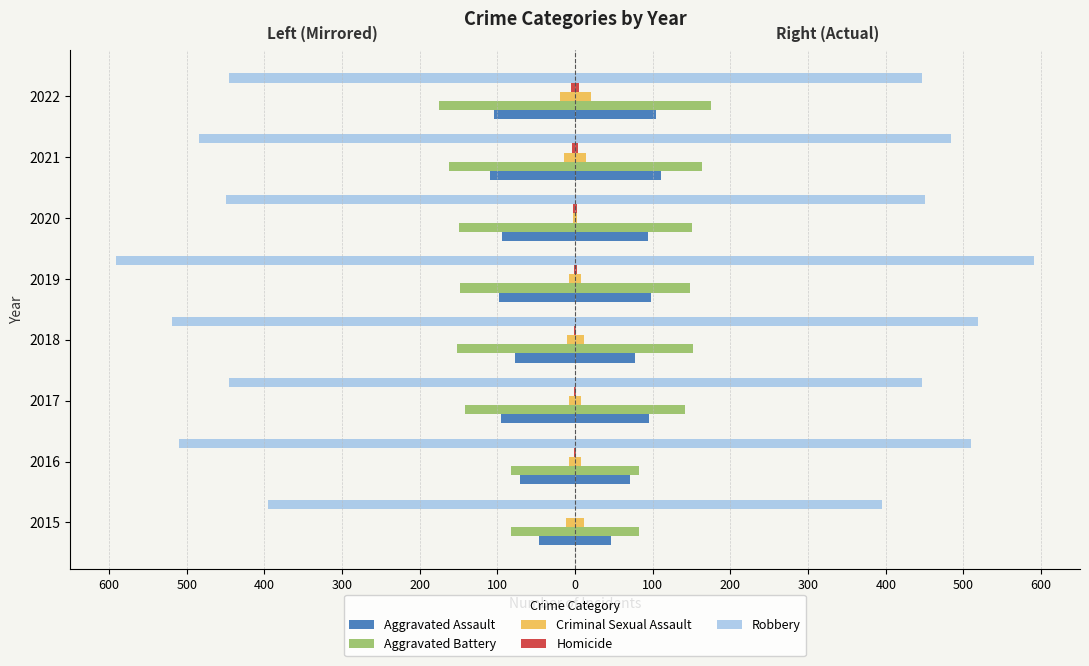

What is the sum of the Aggravated Assault values at 2021 and 2022?

-214